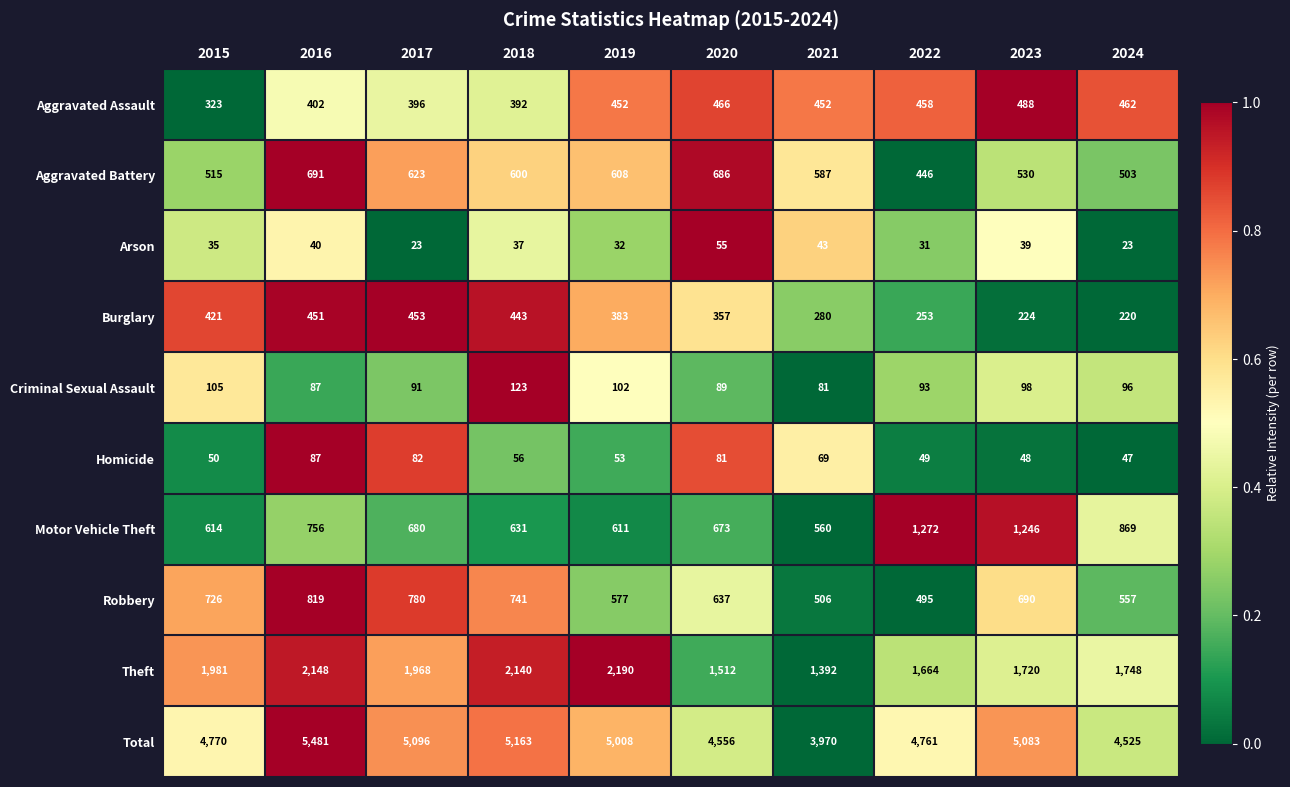

The Robbery series shows 1420 at 2016. True or false?

False